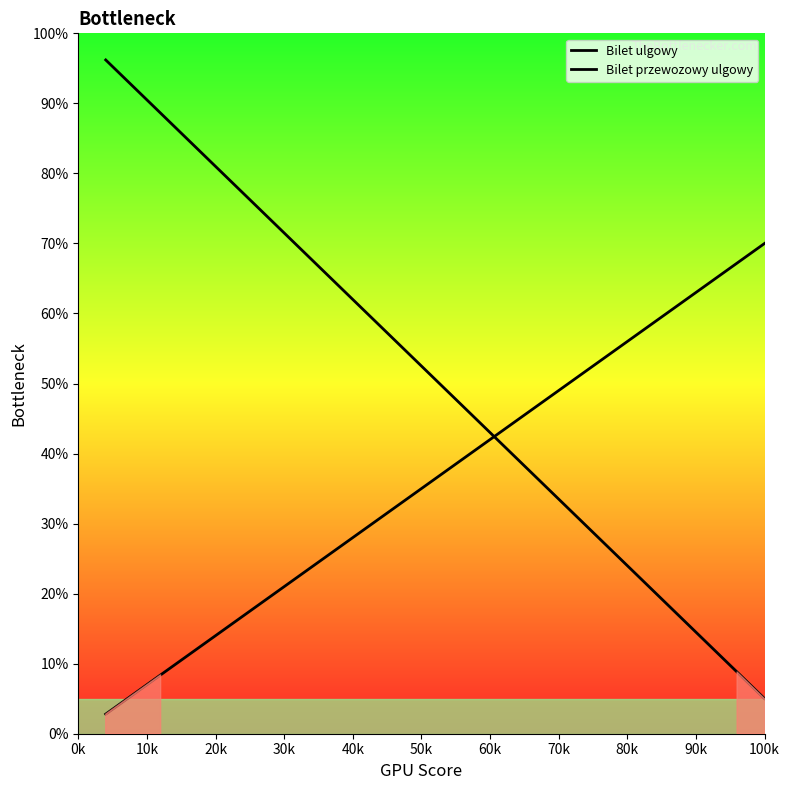

What is the sum of all Bilet ulgowy values?

1265.0